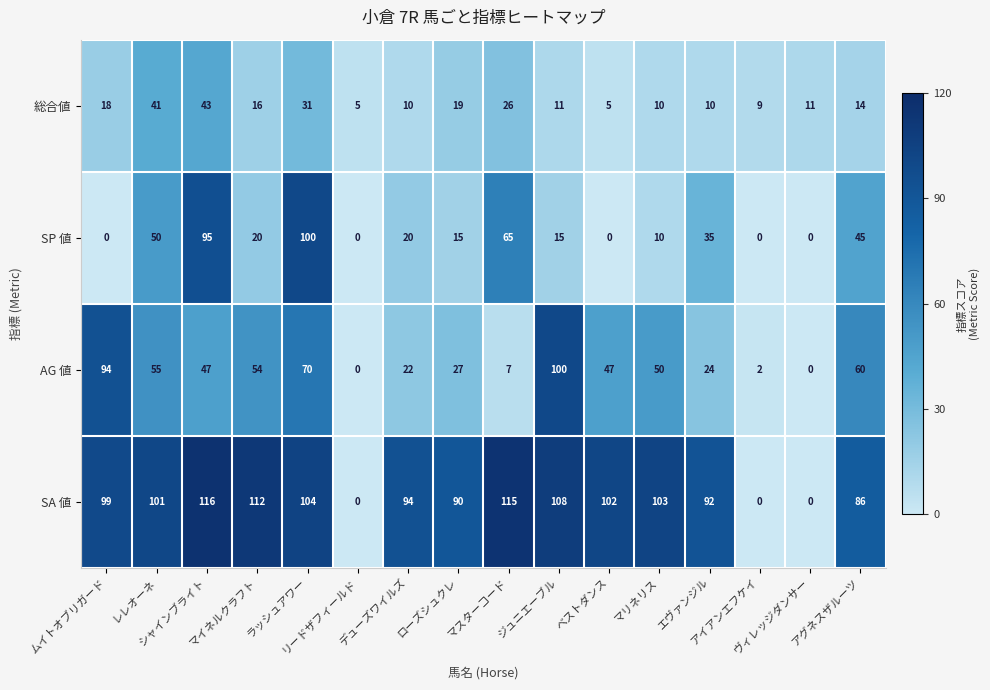

What is the highest value of the SP 値 series?

100